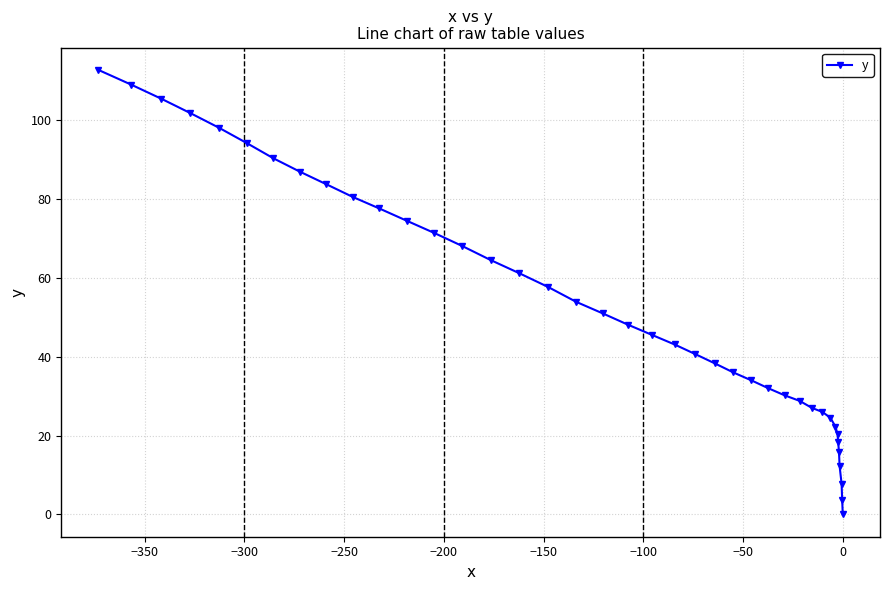

What is the value of the 17th point from the left?

57.7